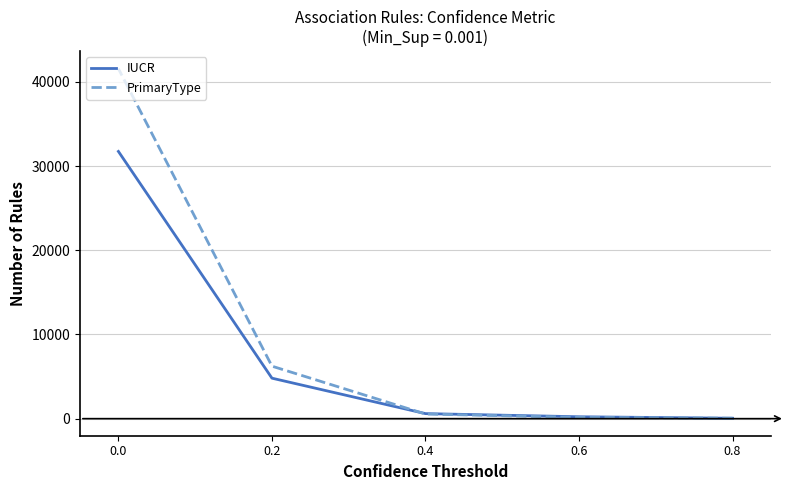

Does the chart have visible grid lines?

Yes